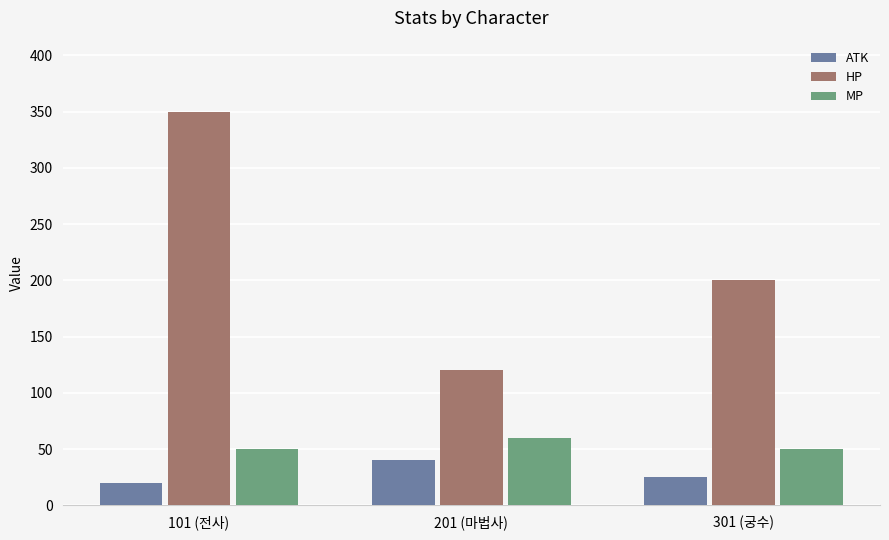

What is the label of the 3rd bar from the right?

101 (전사)